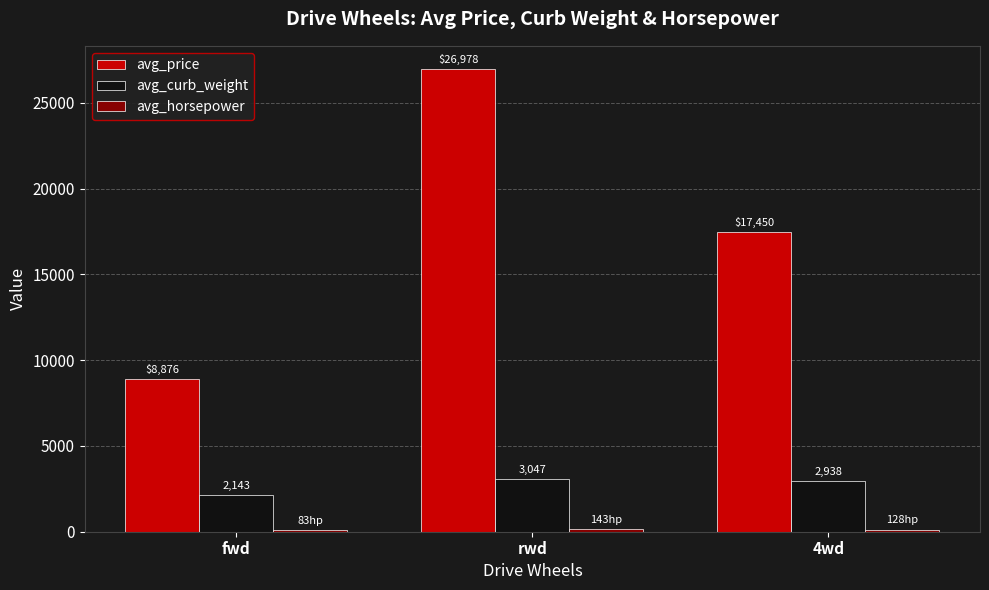

Between fwd and 4wd, which series saw the biggest shift?

avg_price